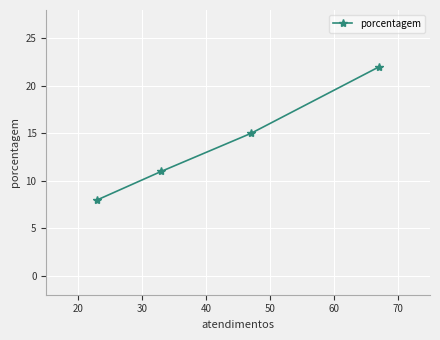

Reading left to right, what are all the values shown in this chart?

8	11	15	22